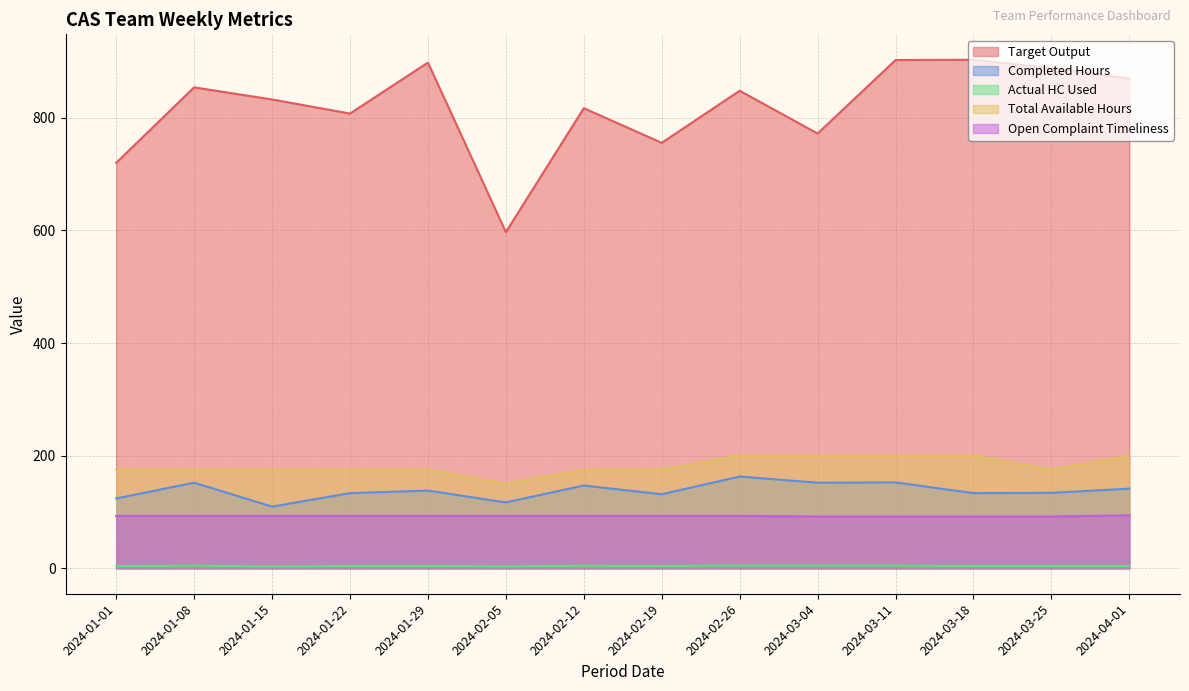

True or false: Open Complaint Timeliness has more than 0 interior local peaks.

False